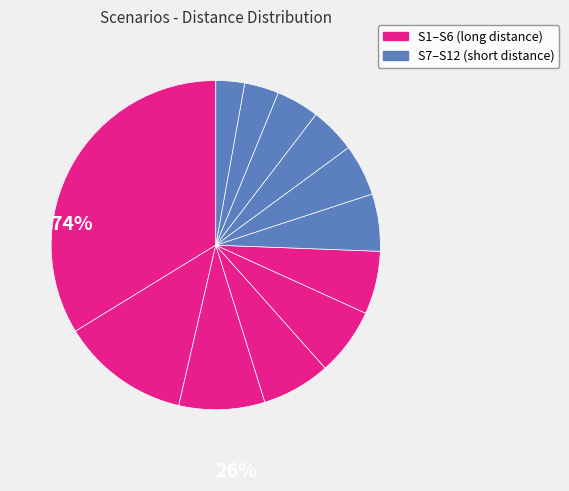

Does any single category account for the majority?

No